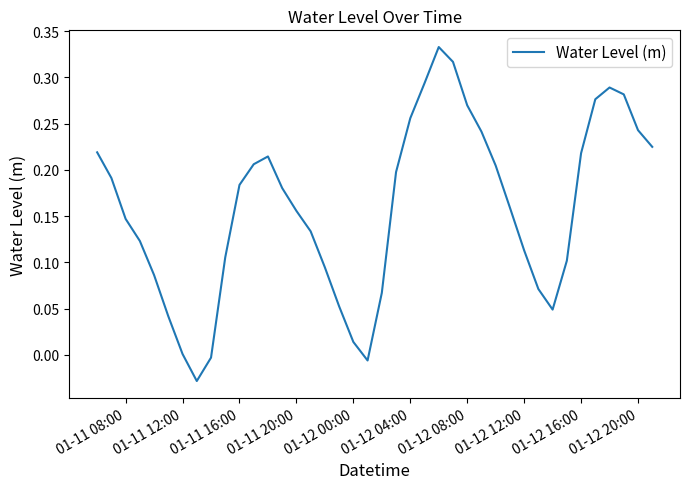

What is the difference between the maximum and minimum values?

0.4